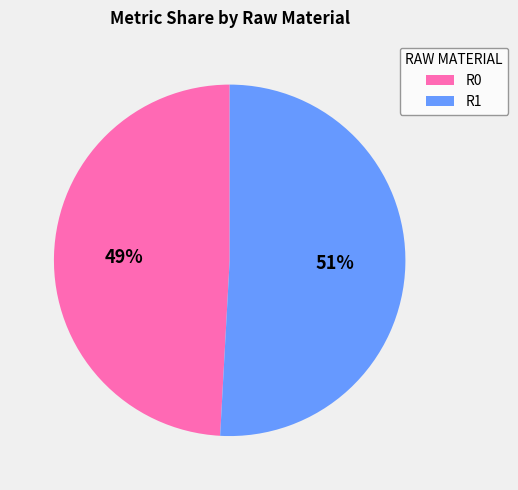

To the nearest percent, what is the combined percentage of R0 and R1?

100%